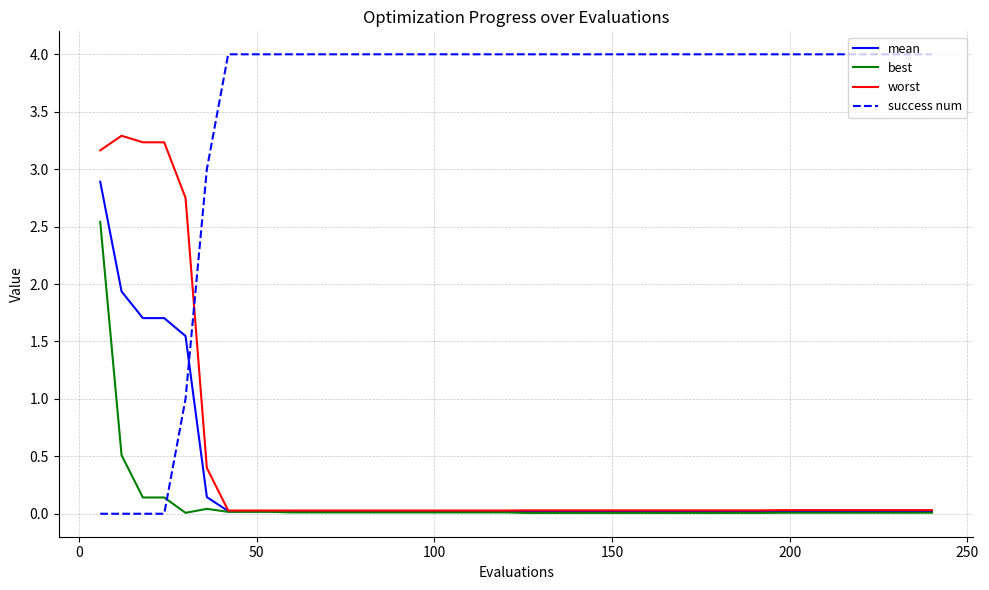

What are all the series names shown in the legend?

mean, best, worst, success num